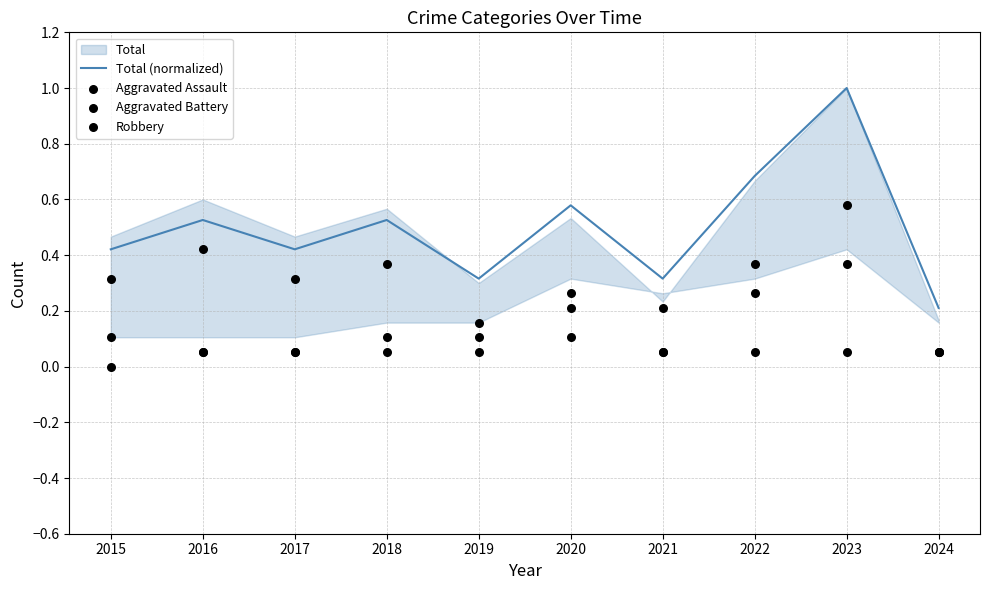

Is the value of Aggravated Assault at 2020 greater than the value of Total (normalized) at 2024?

No